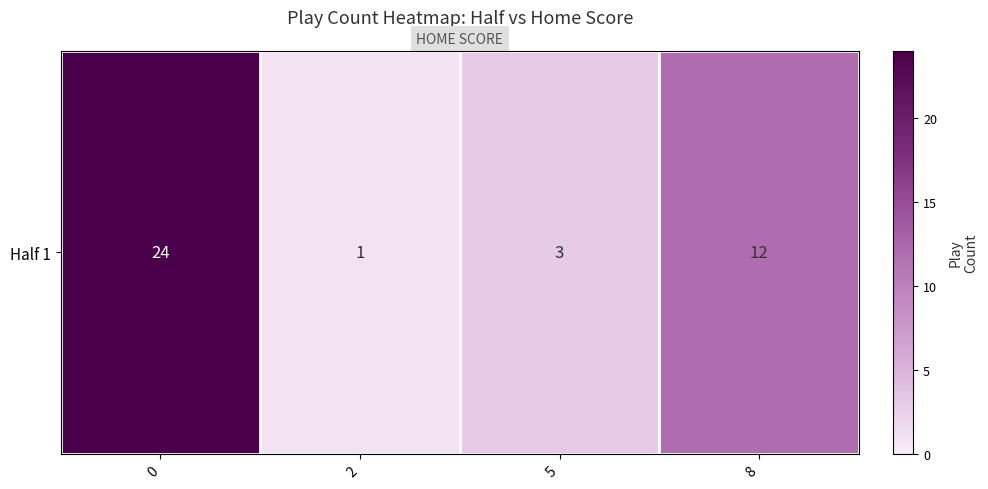

True or false: the data shows 39 at 0.

False